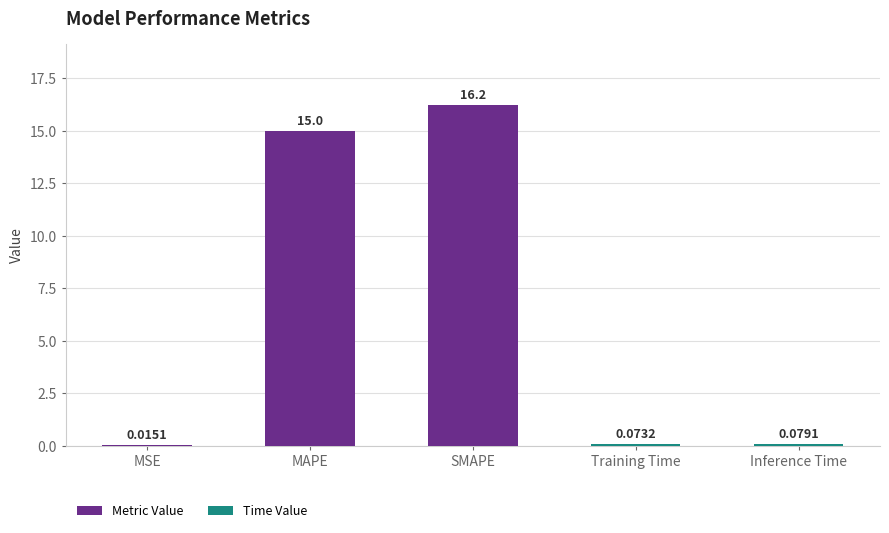

What is the ratio of the value at MAPE to the value at SMAPE?

0.9